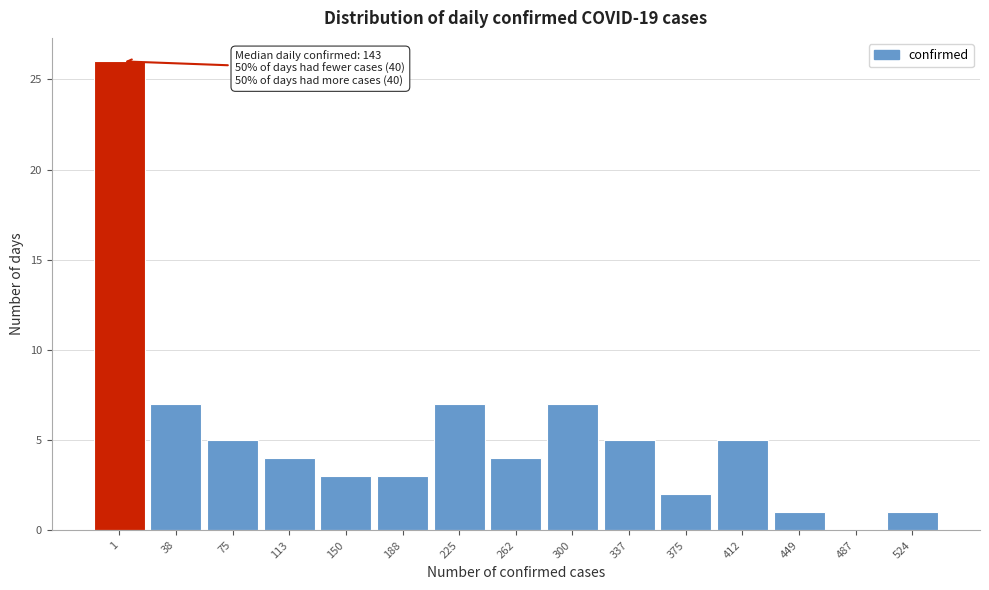

Reading left to right, transcribe all the data shown in this chart.

1=26	38=7	75=5	113=4	150=3	188=3	225=7	262=4	300=7	337=5	375=2	412=5	449=1	487=0	524=1